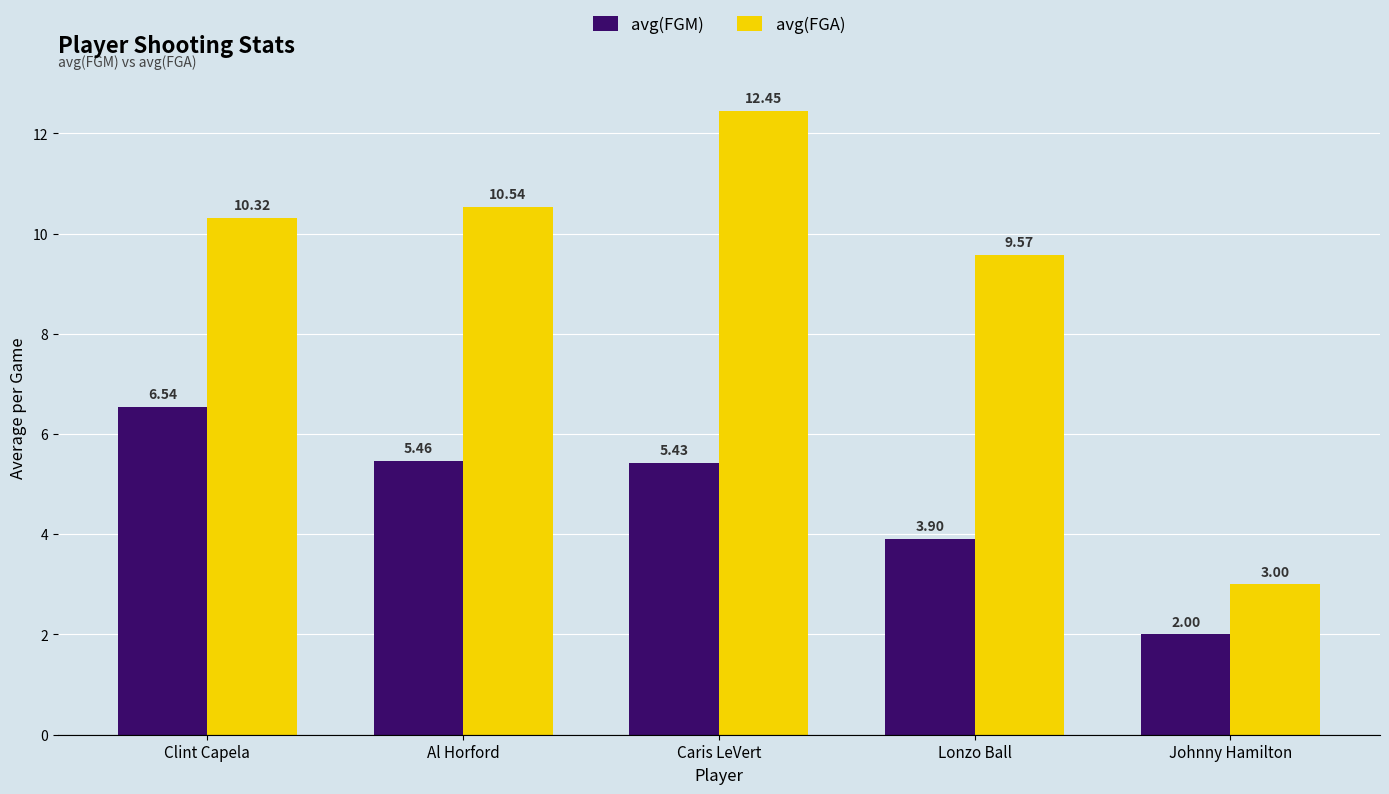

At how many categories does at least one series exceed 7?

4